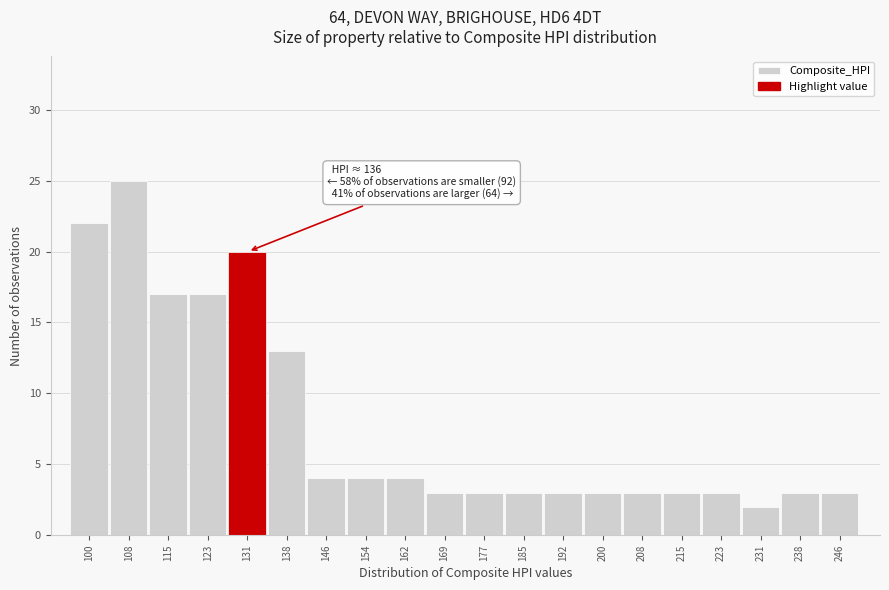

Reading right to left, list all the values displayed in this chart.

246=3	238=3	231=2	223=3	215=3	208=3	200=3	192=3	185=3	177=3	169=3	162=4	154=4	146=4	138=13	131=20	123=17	115=17	108=25	100=22